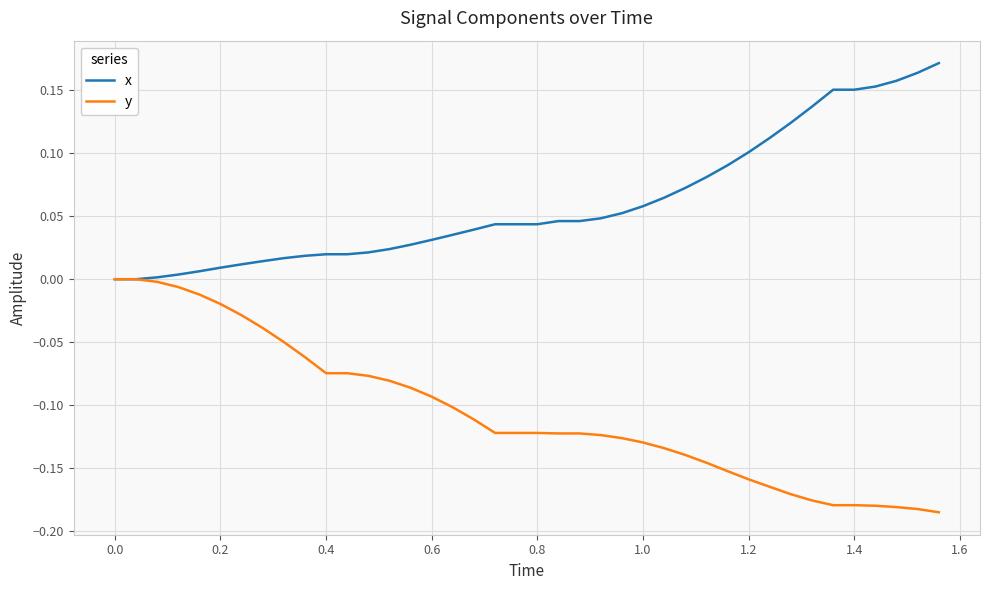

Which series has the widest spread of values?

y